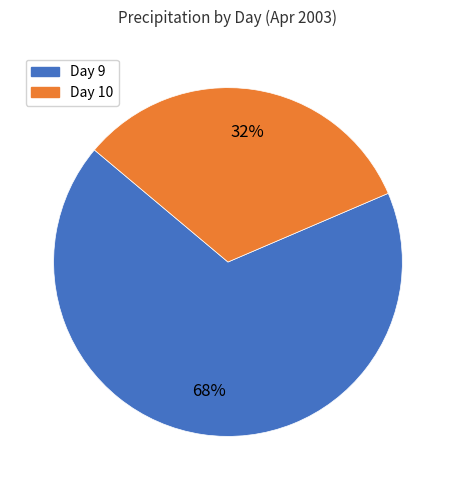

Is there a majority slice in this chart?

Yes